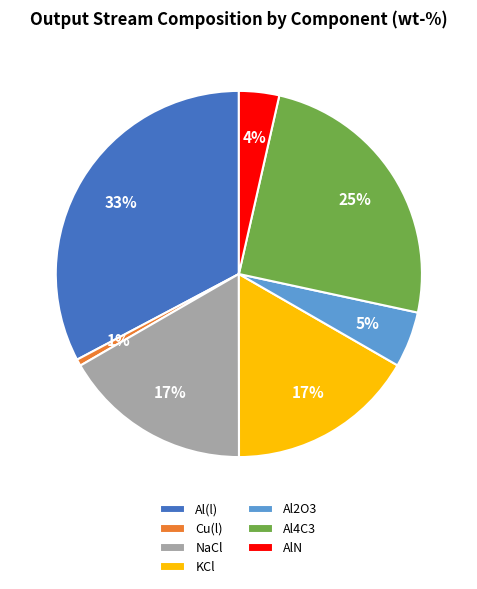

What is the ratio of the value at Al4C3 to the value at Al2O3?

5.0